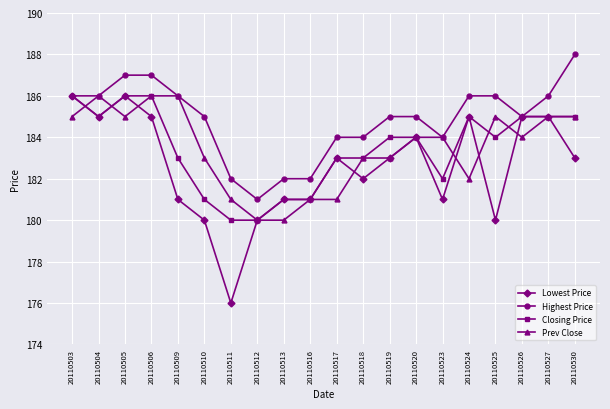

How many data points does each series have?

20